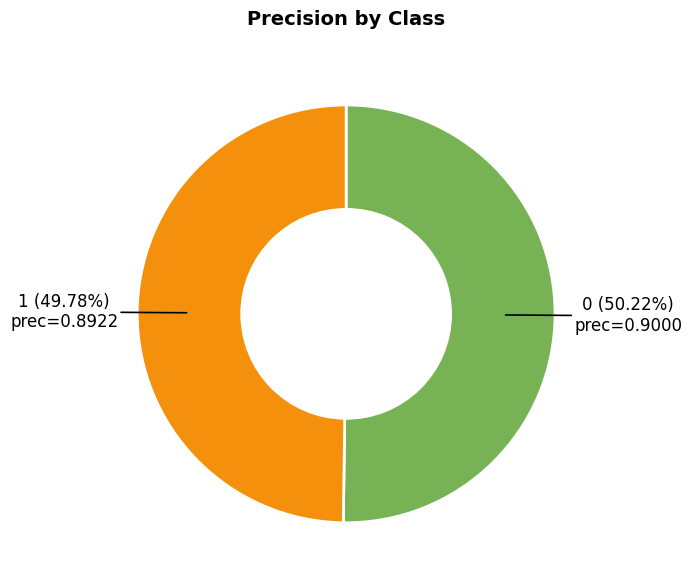

How many slices are in this pie chart?

2